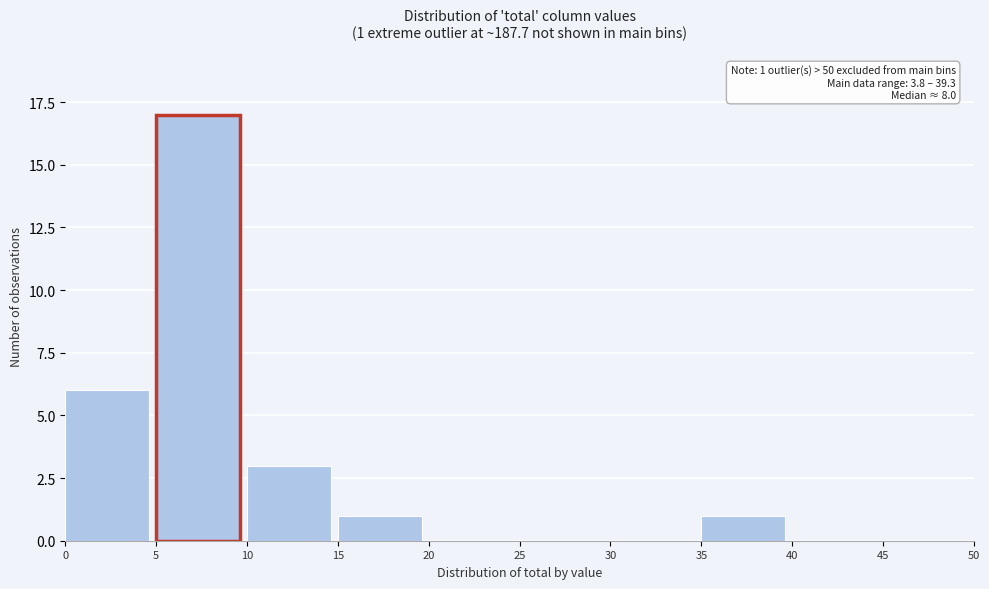

Over which range of the x-axis is the bar tallest?

5 to 10